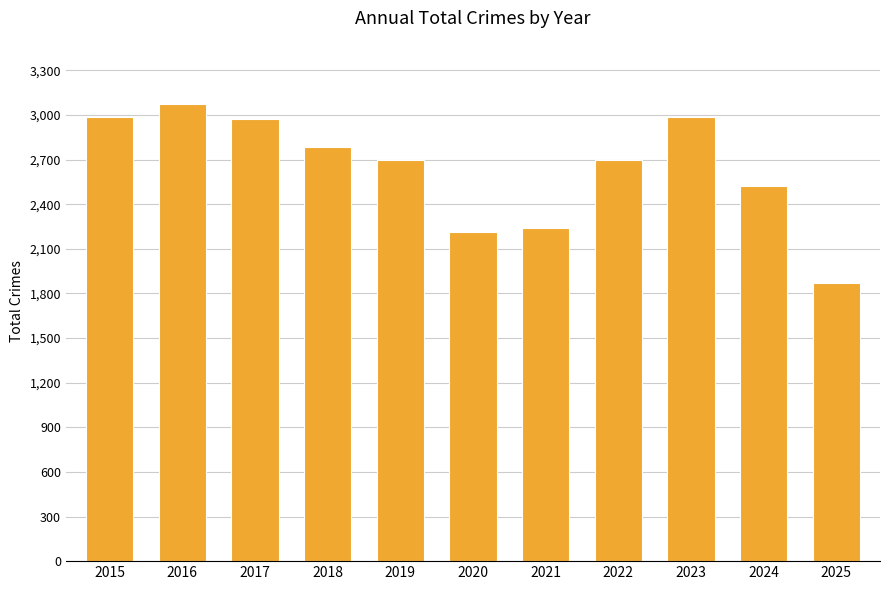

What is the value of the 2nd bar from the left?

3071